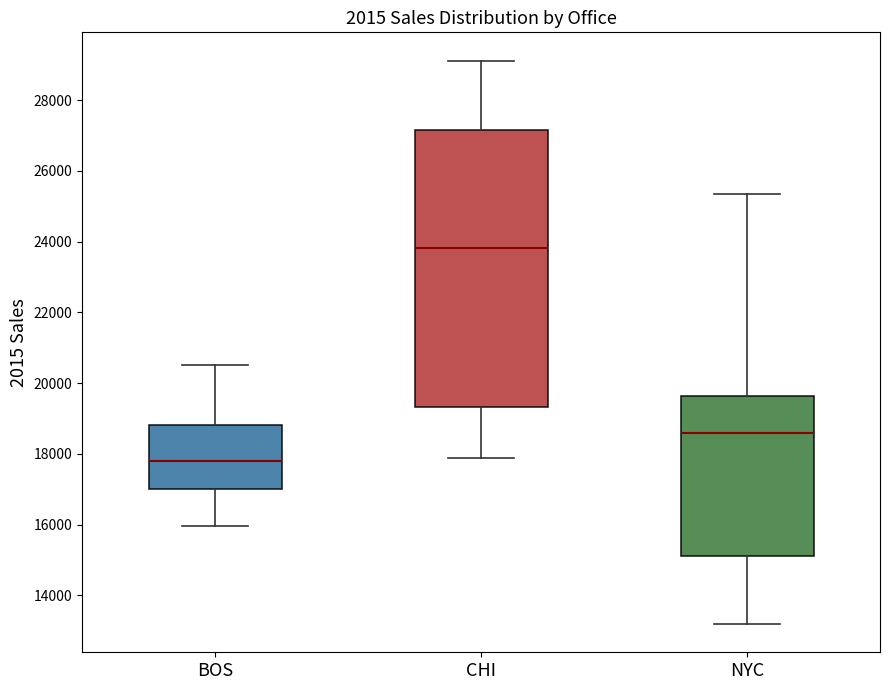

Which box's median line is the highest?

CHI